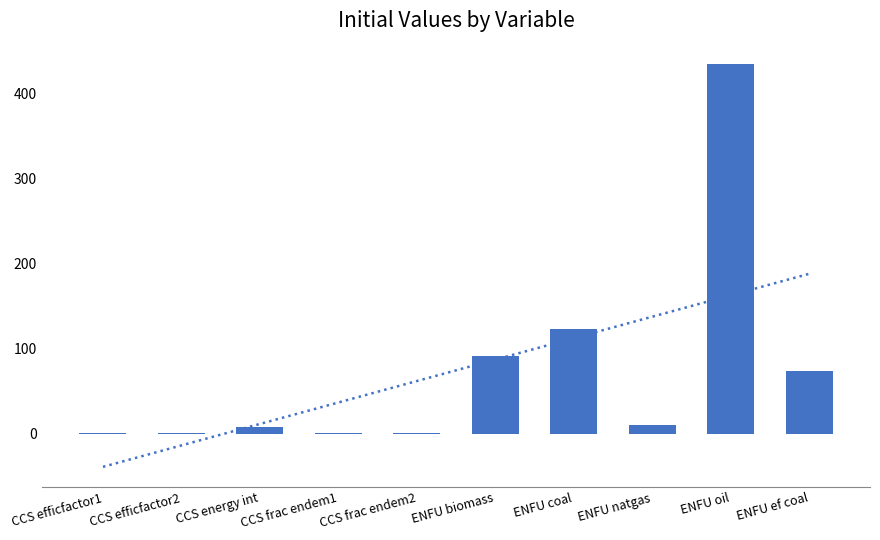

What is the value of the 6th bar from the left?

91.1